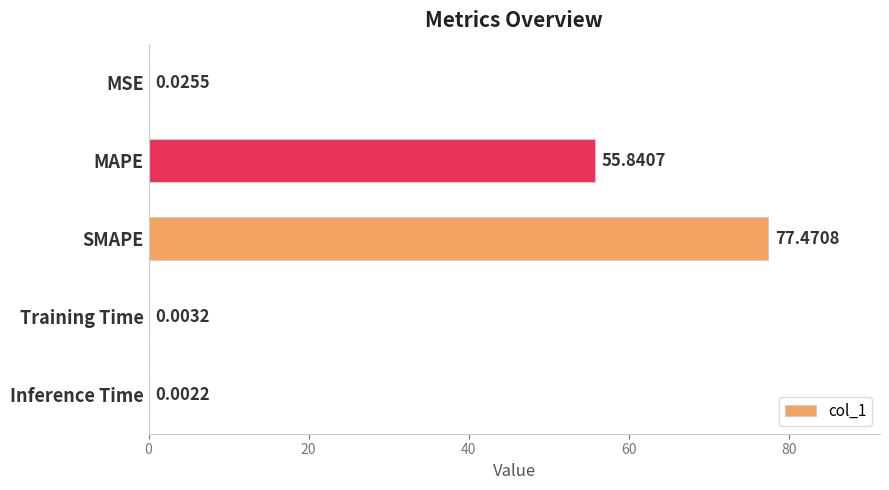

At which category does the chart reach its peak across all series?

SMAPE